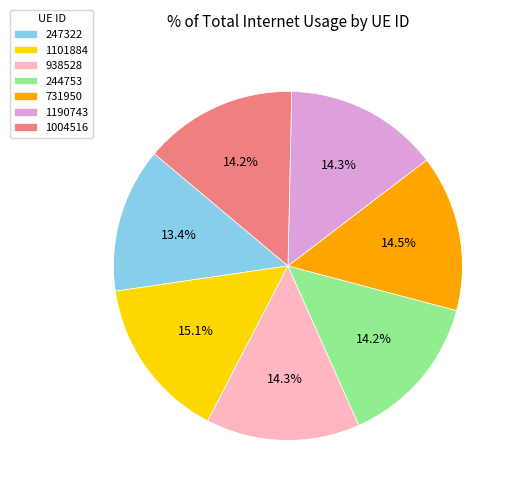

Is it true that 1101884 is 15% of the pie?

True